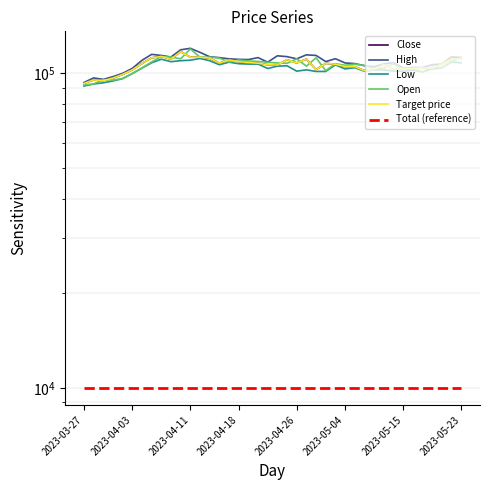

Which series has the largest total across all categories?

High